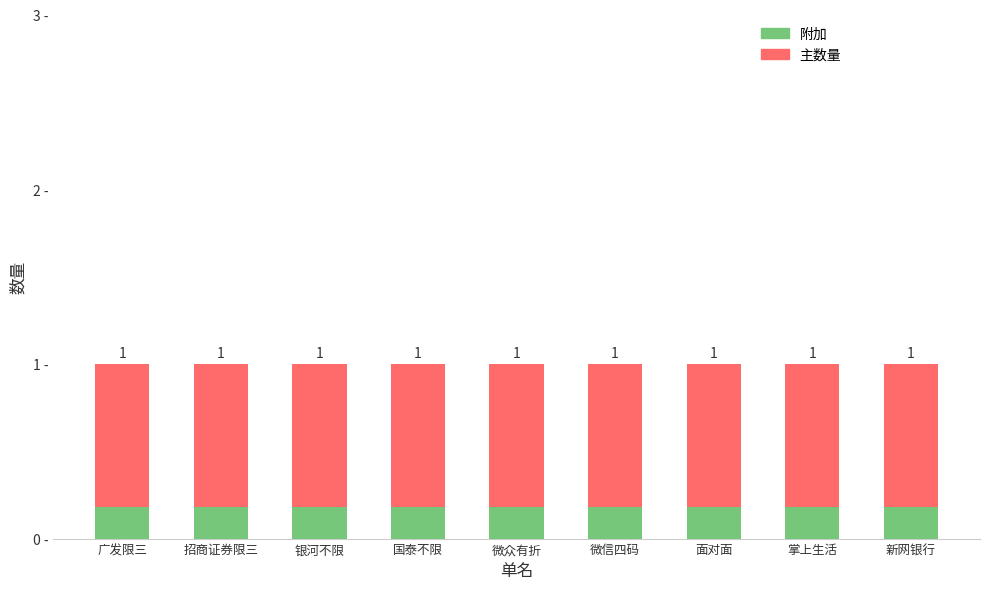

What is the label of the 5th bar from the left?

微众有折